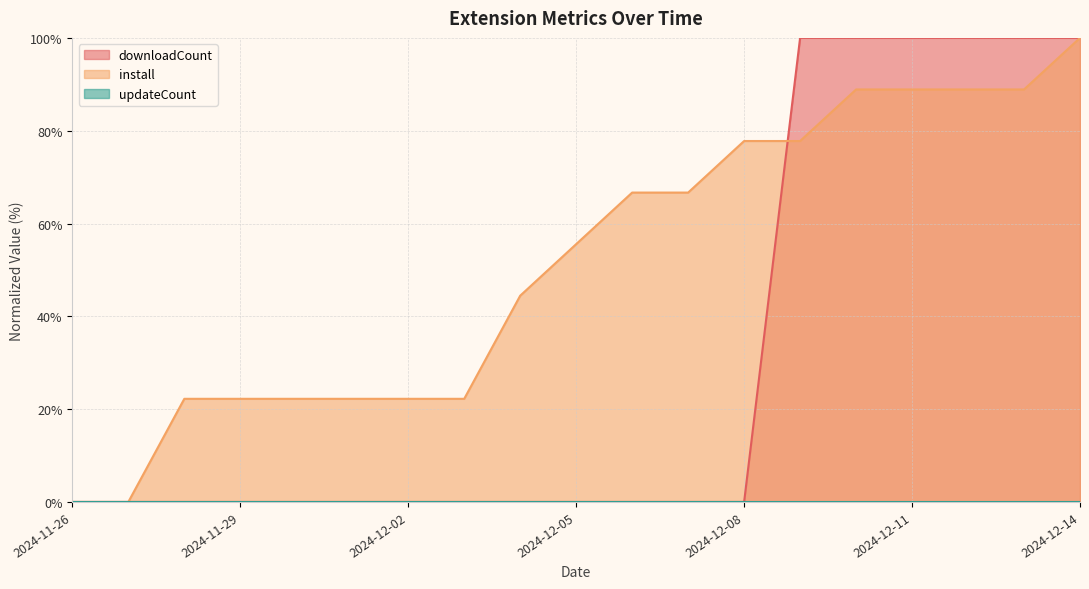

Which has a higher value, 2024-12-01 or 2024-11-26?

2024-12-01